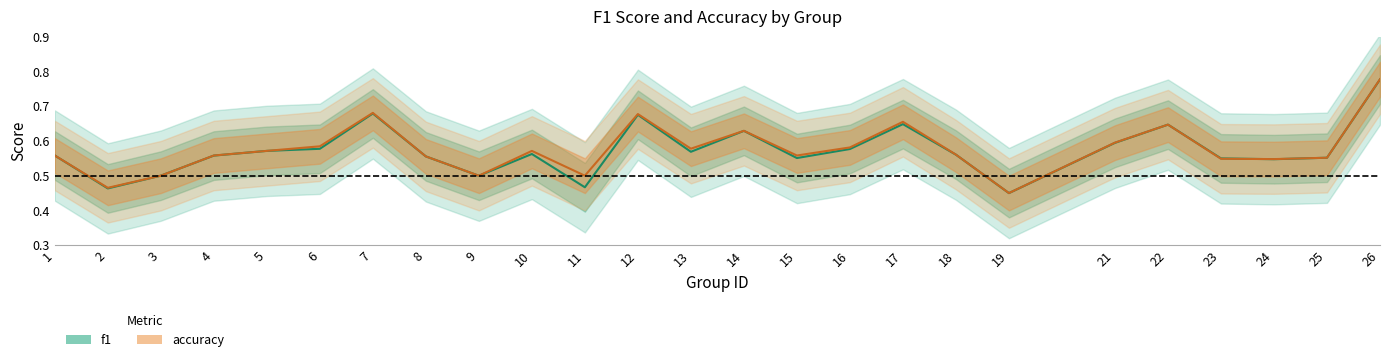

True or false: f1 has a value of 0.5 at 23.

True